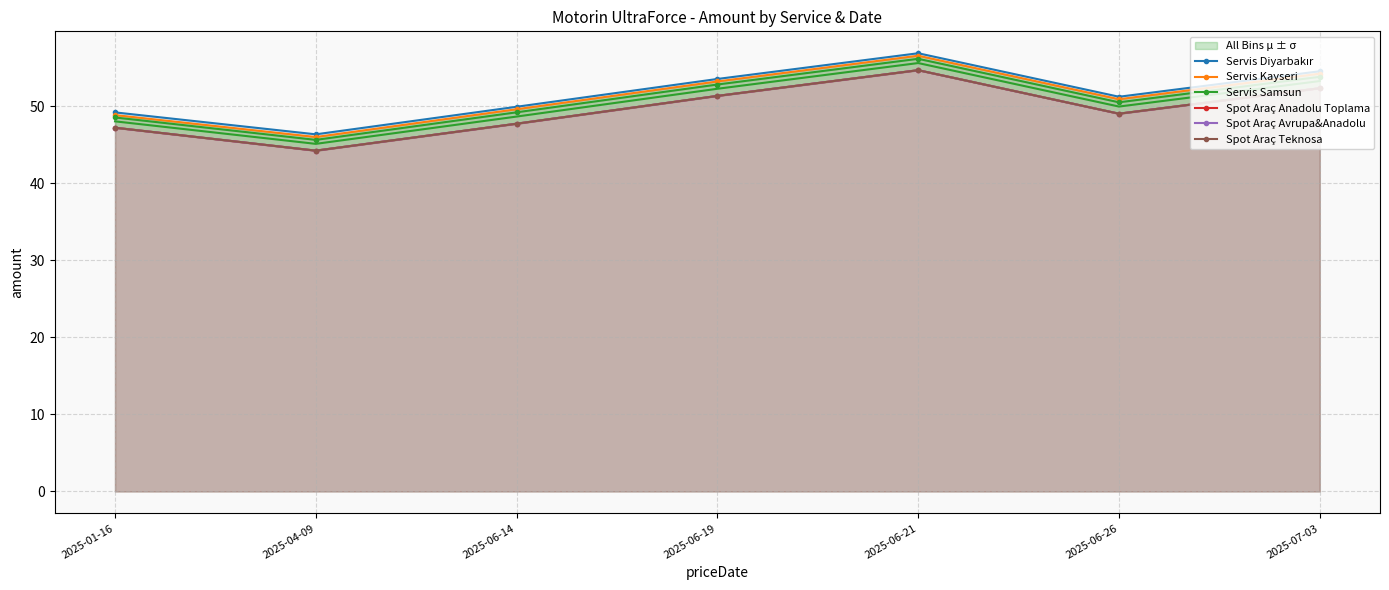

At 2025-06-26, list the series in order from smallest to largest.

Spot Araç Anadolu Toplama, Spot Araç Avrupa&Anadolu, Spot Araç Teknosa, Servis Samsun, Servis Kayseri, Servis Diyarbakır